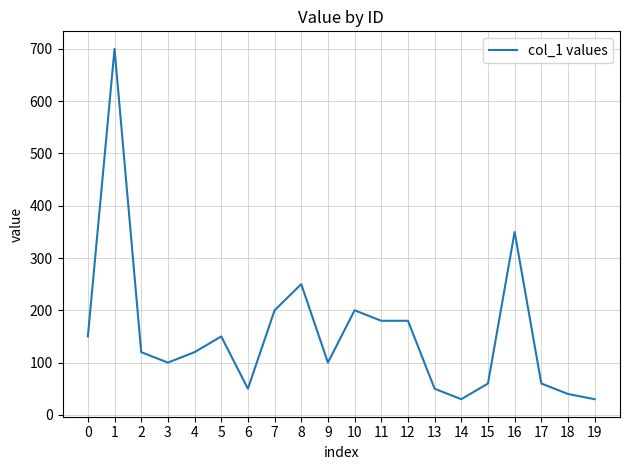

What is the minimum value shown in the chart?

30